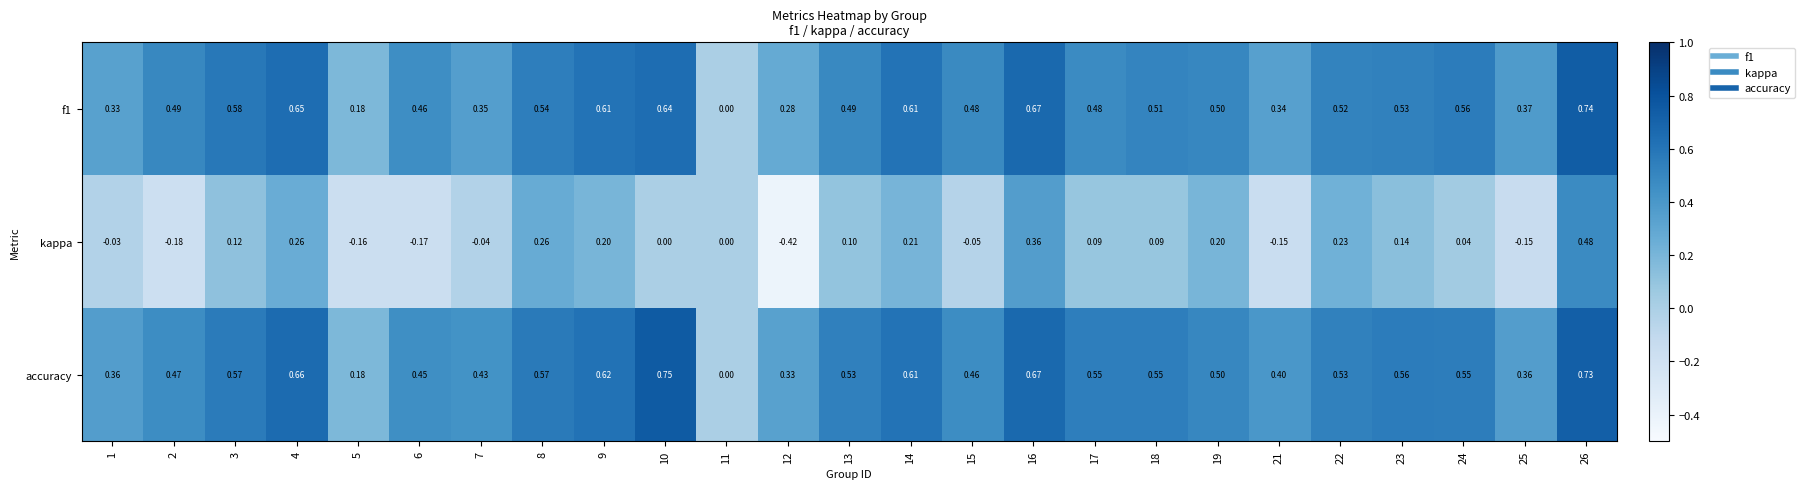

Which series has the largest total across all categories?

accuracy